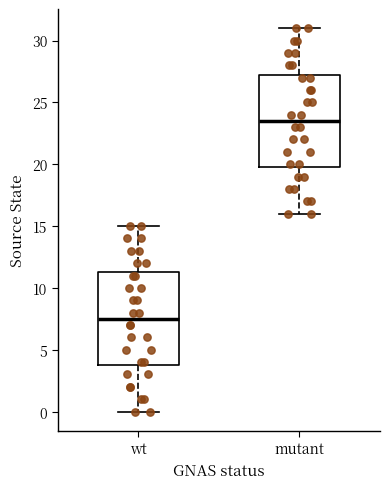

Where does the lower whisker of the box for wt end on the y-axis? The values are not printed on the chart, so give them approximately, as read against the axis.

0.0